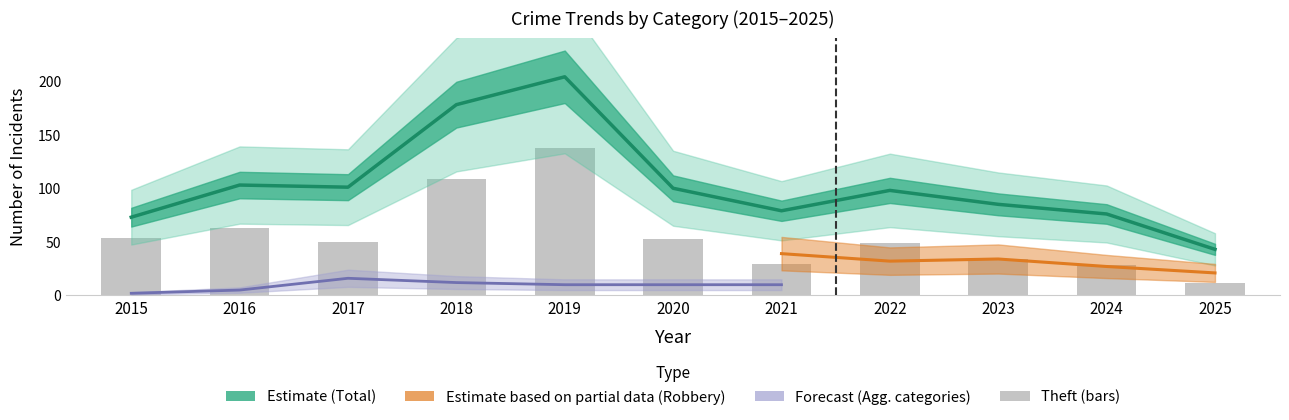

True or false: Theft has a value of 71 at 2015.

False